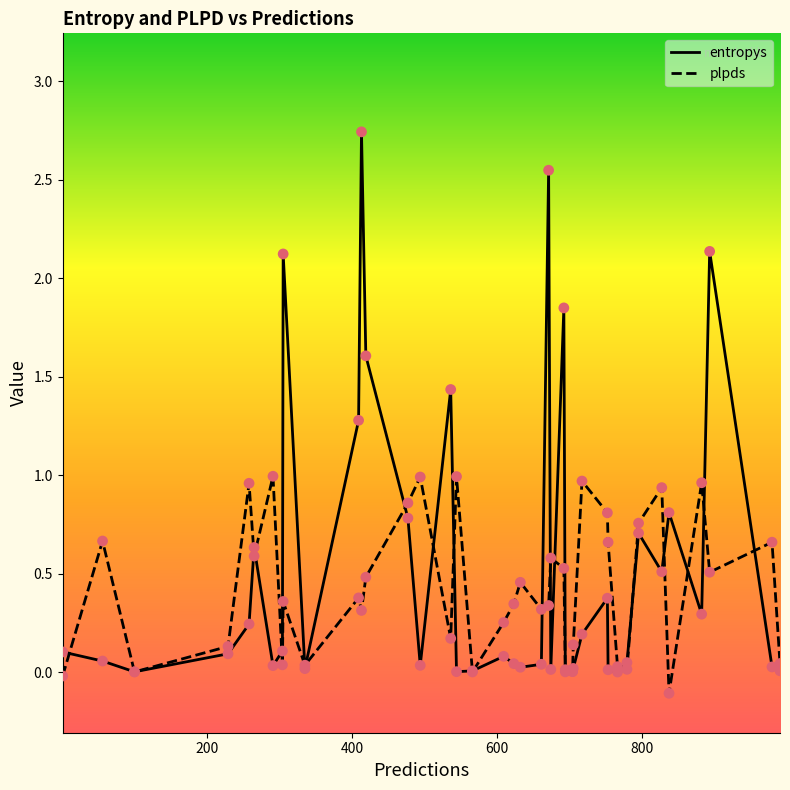

Which series has the largest range (max minus min)?

entropys